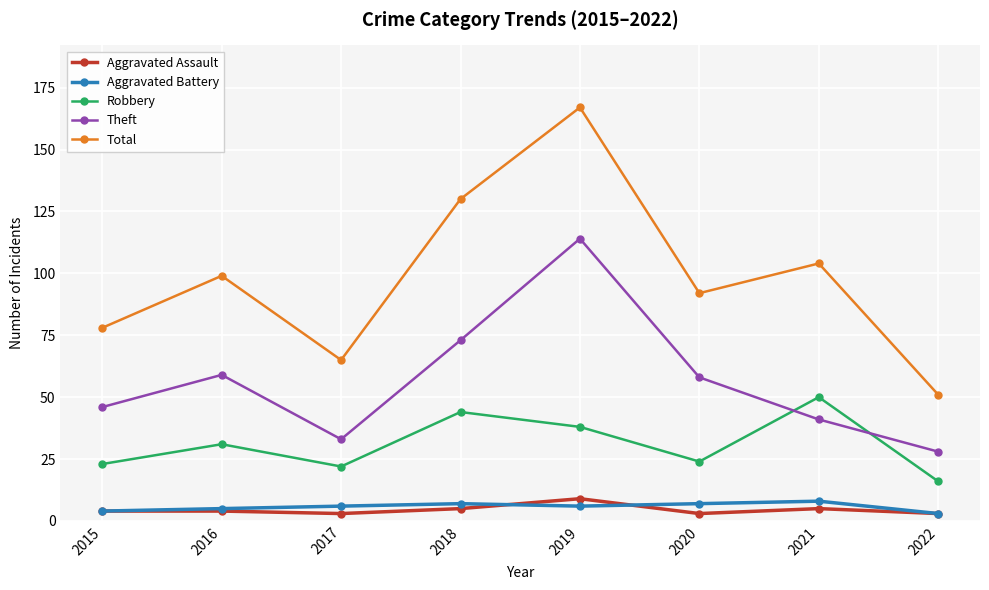

What is the highest value of the Robbery series?

50